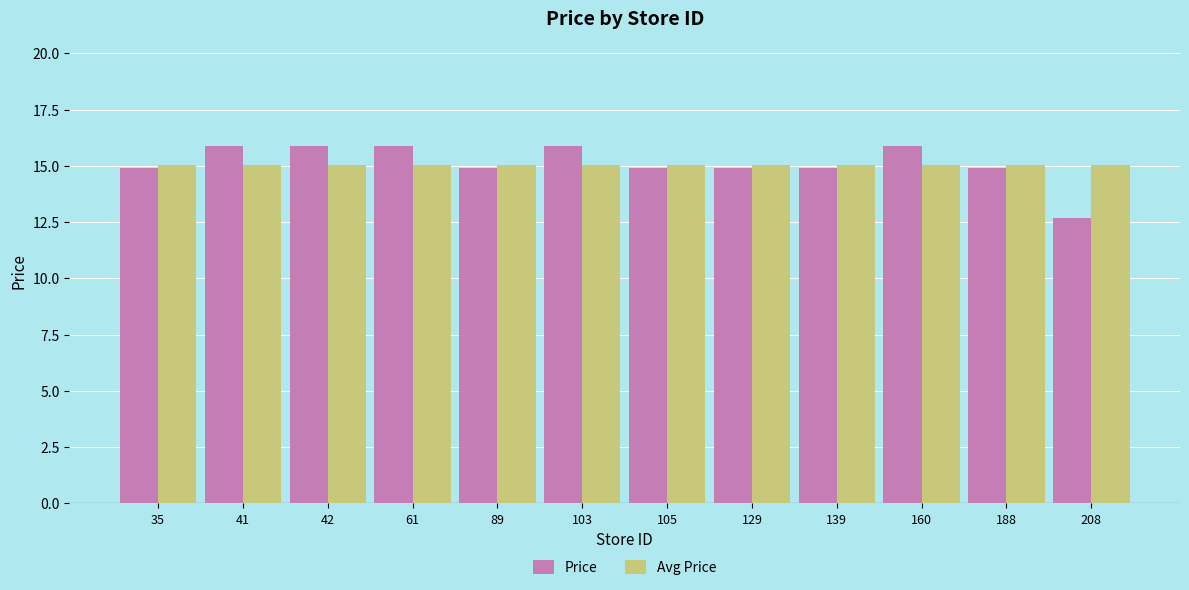

What is the sum of all Price values?

181.6